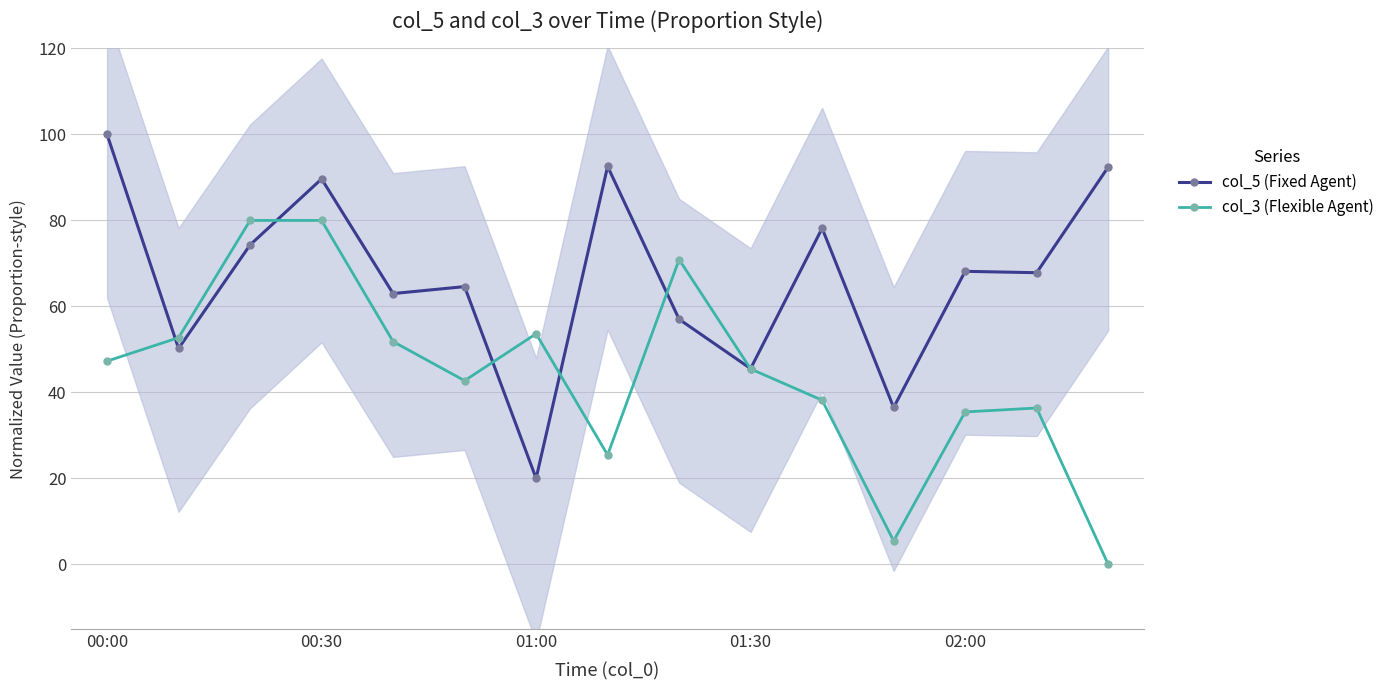

True or false: col_3 (Flexible Agent) and col_5 (Fixed Agent) intersect in this chart.

True